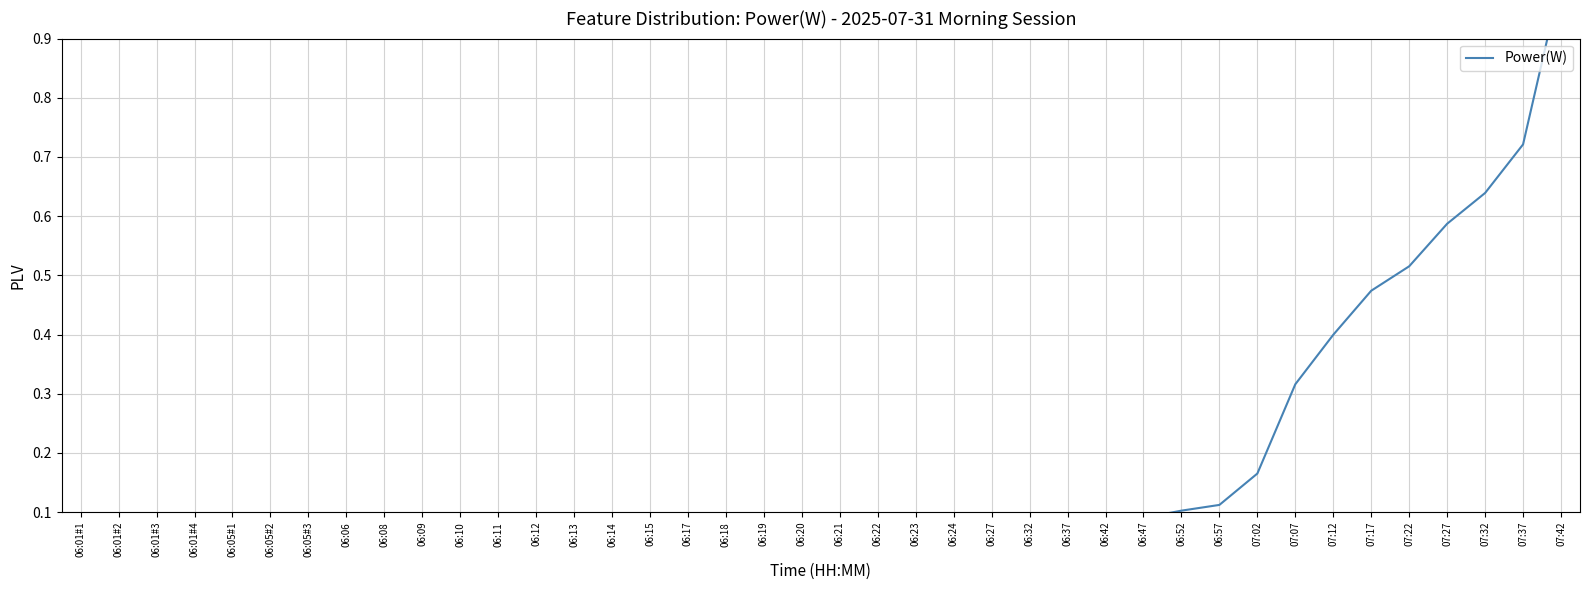

Count the number of data series in this chart.

1